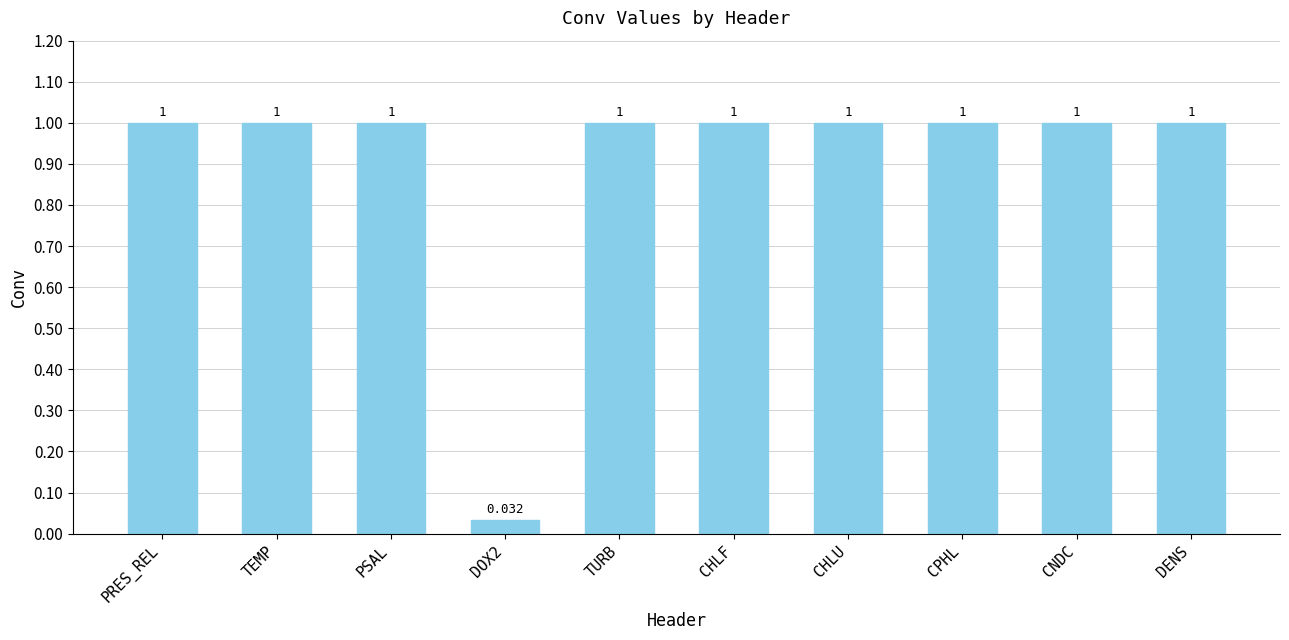

What is the label of the 8th bar from the right?

PSAL